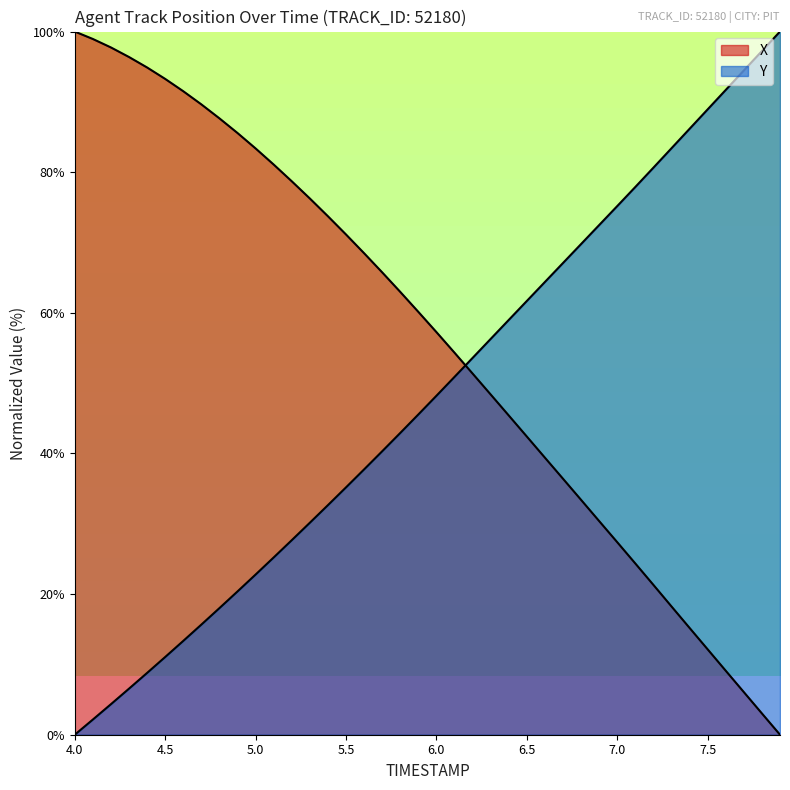

Count the number of data series in this chart.

2